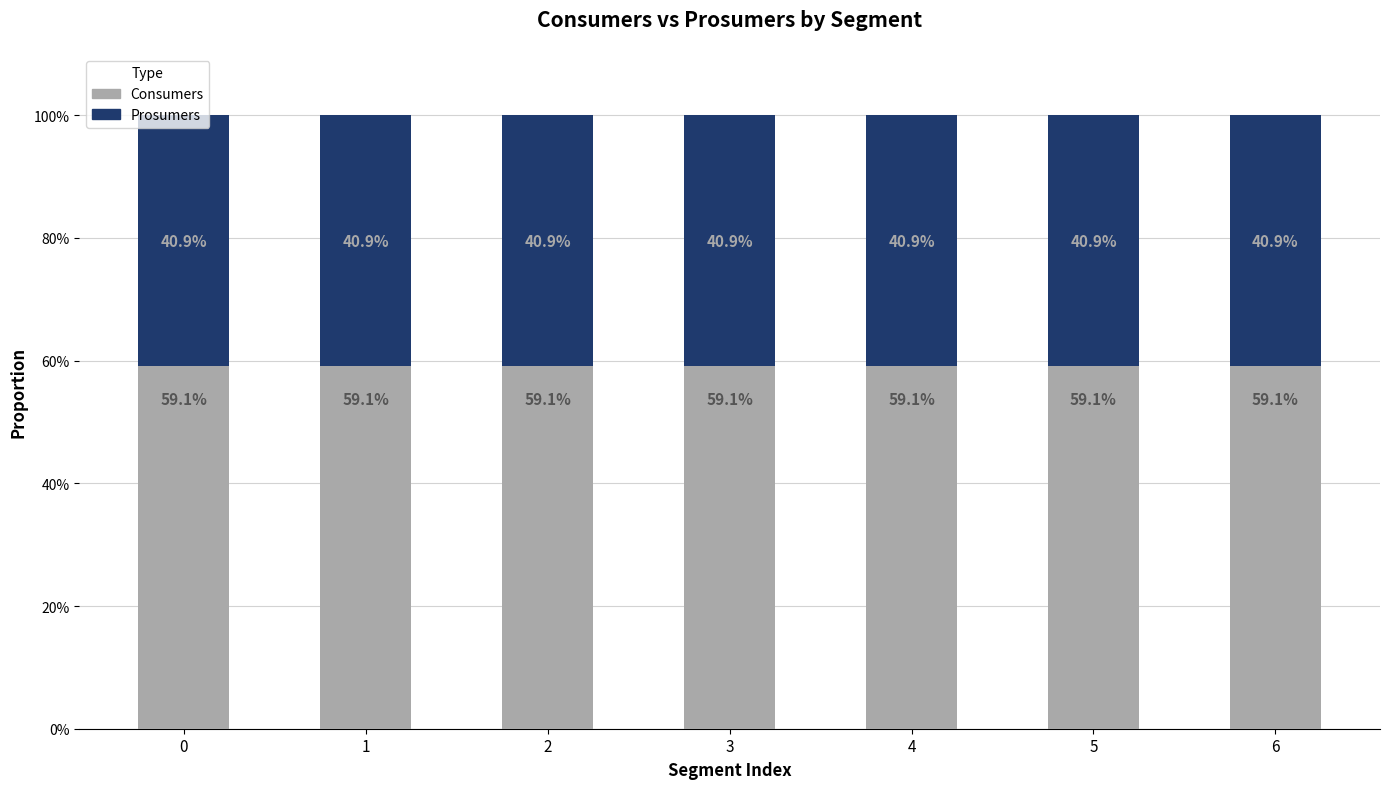

Does the chart contain any negative values?

No